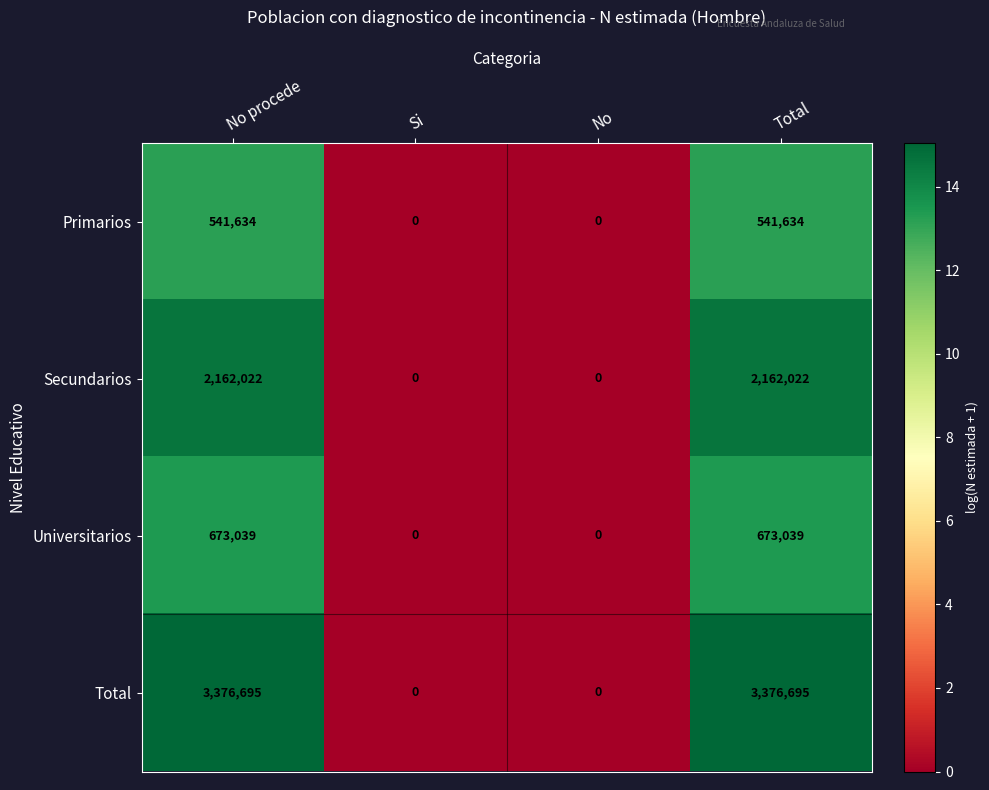

Count the number of data series in this chart.

4